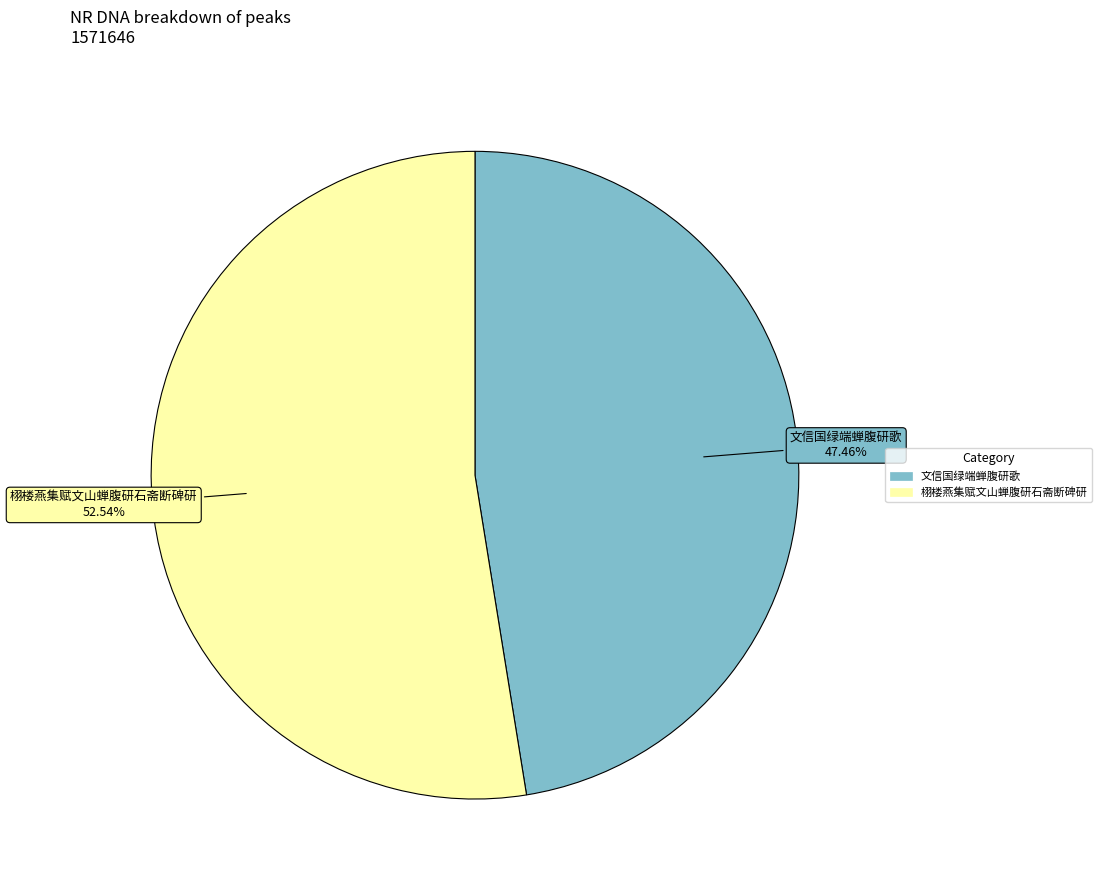

Approximately how many times larger is the value at 文信国绿端蝉腹研歌 compared to 栩楼燕集赋文山蝉腹研石斋断碑研?

0.9